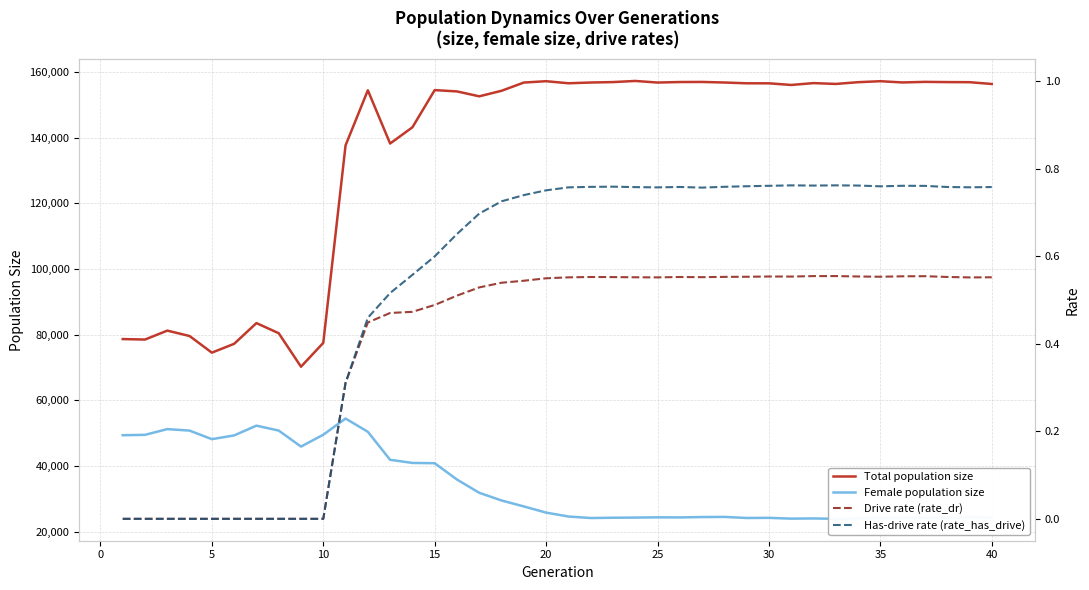

True or false: Female population size and Total population size intersect in this chart.

False